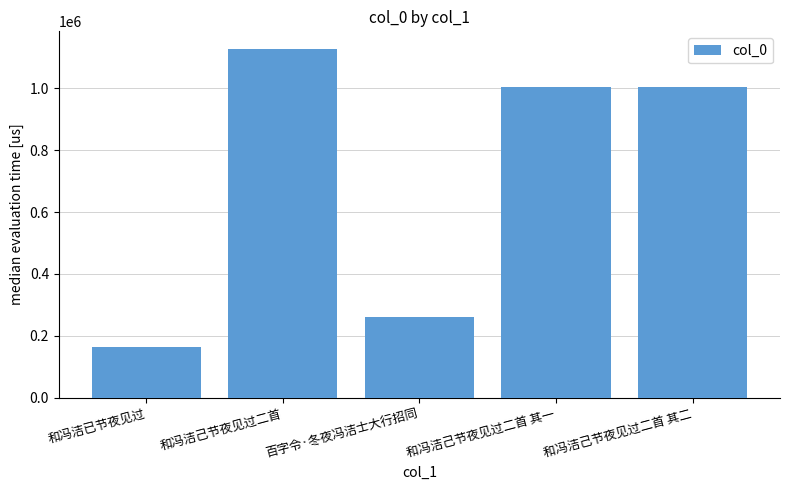

Which label corresponds to the smallest value in the chart?

和冯洁已节夜见过